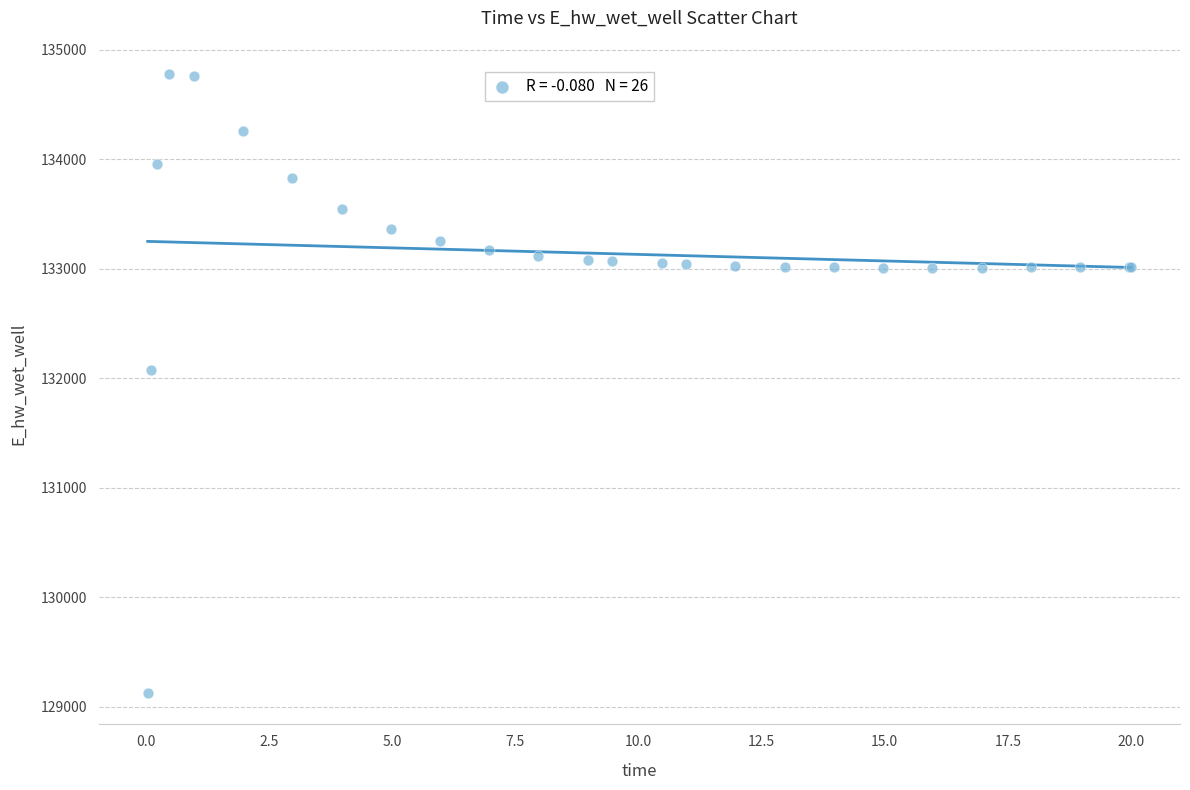

What Y value in the scatter plot is closest to 131949?

132072.2